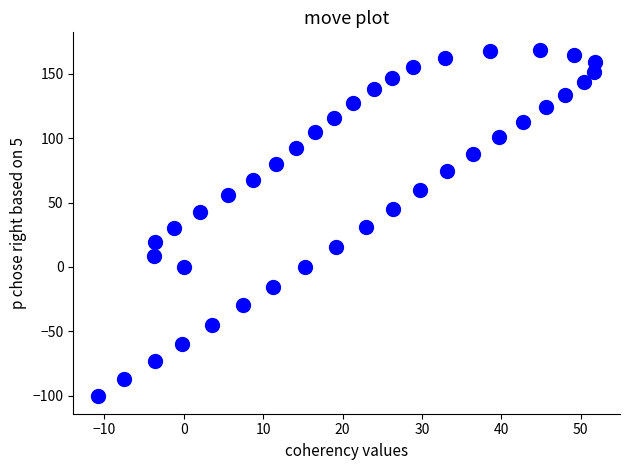

What is the range of X values (max minus min)?

62.6